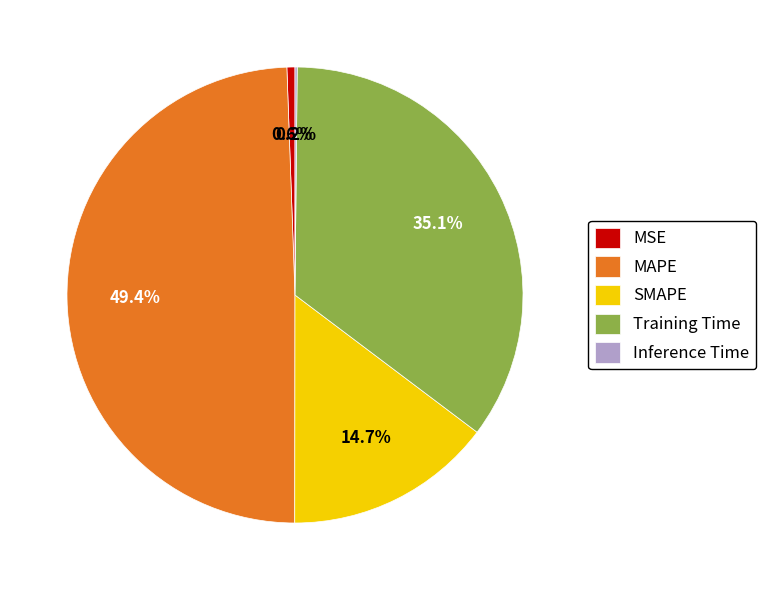

Which slice is the largest?

MAPE